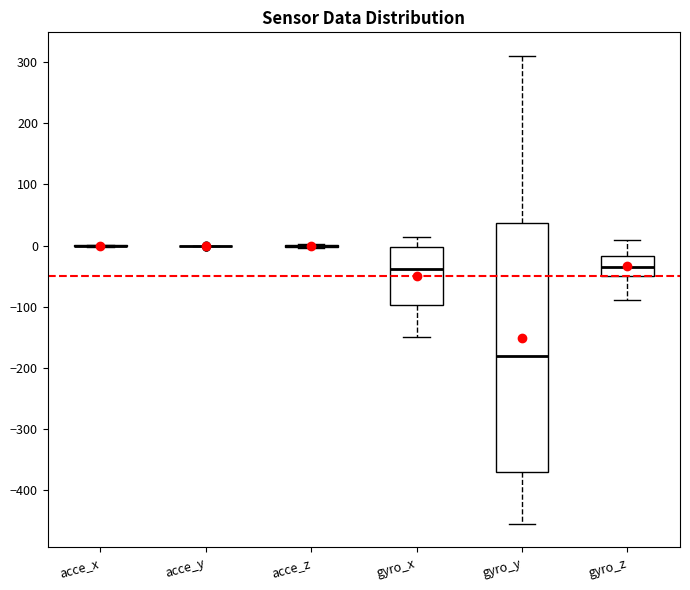

Reading left to right, transcribe this box plot: for each box, give where its median line is, the range the box spans, and where its two whiskers end, as read against the y-axis. The values are not printed on the chart, so give them approximately, as read against the axis.

acce_x: box collapsed to a line at 0, whiskers 0 to 0
acce_y: box collapsed to a line at 0, whiskers 0 to 0
acce_z: box collapsed to a line at 0, whiskers 0 to 0
gyro_x: median -40, box -100 to 0, whiskers -150 to 10
gyro_y: median -180, box -370 to 40, whiskers -460 to 310
gyro_z: median -40, box -50 to -20, whiskers -90 to 10